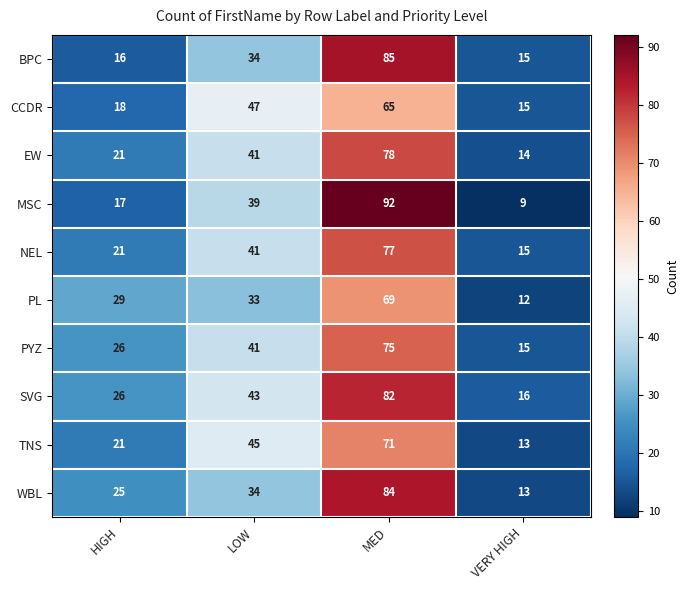

What is the average value of the SVG series?

42